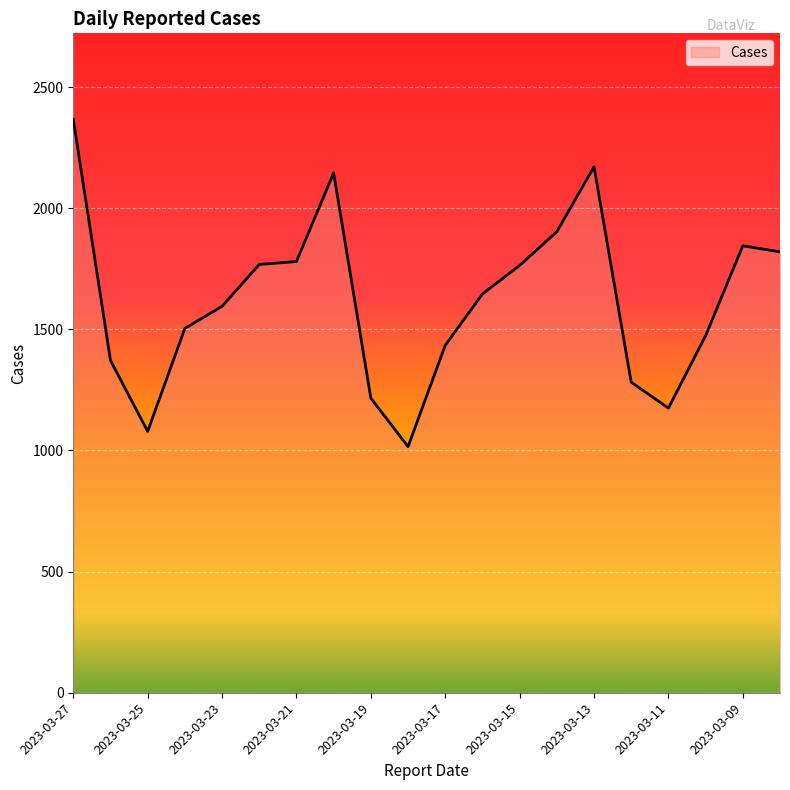

What is the difference between the maximum and minimum values?

1351